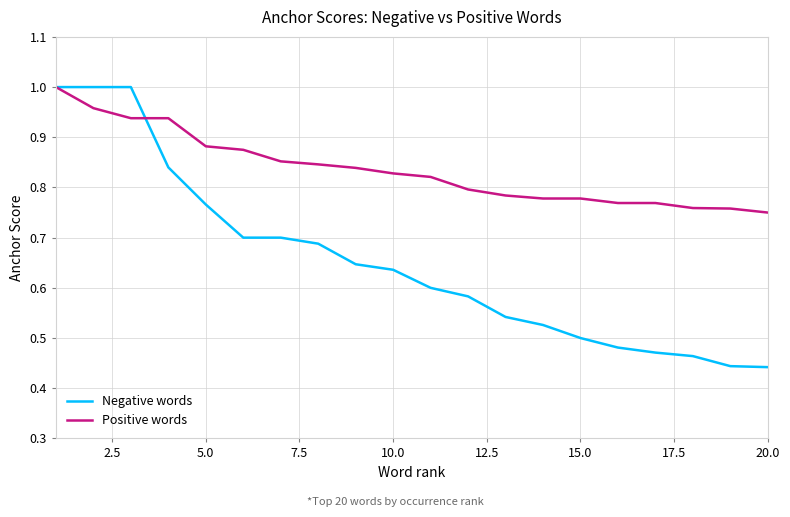

How many lines are shown in the chart?

2